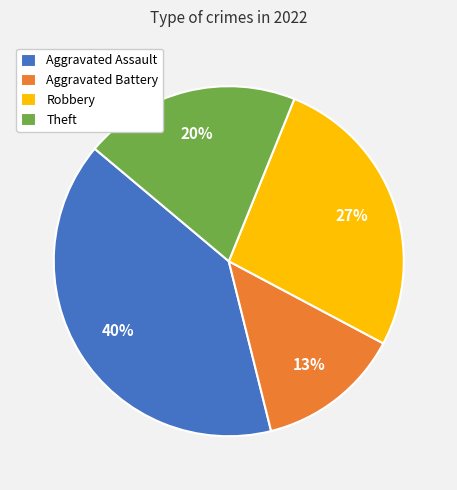

Is it true that Aggravated Battery is 13% of the pie?

True